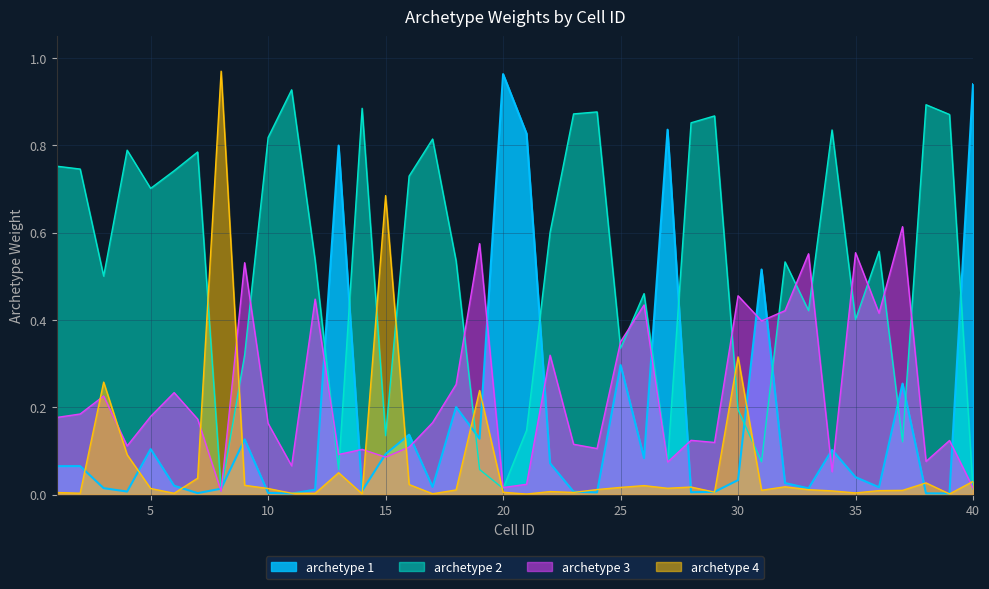

Is the value of archetype 3 at 2 greater than the value of archetype 4 at 29?

Yes